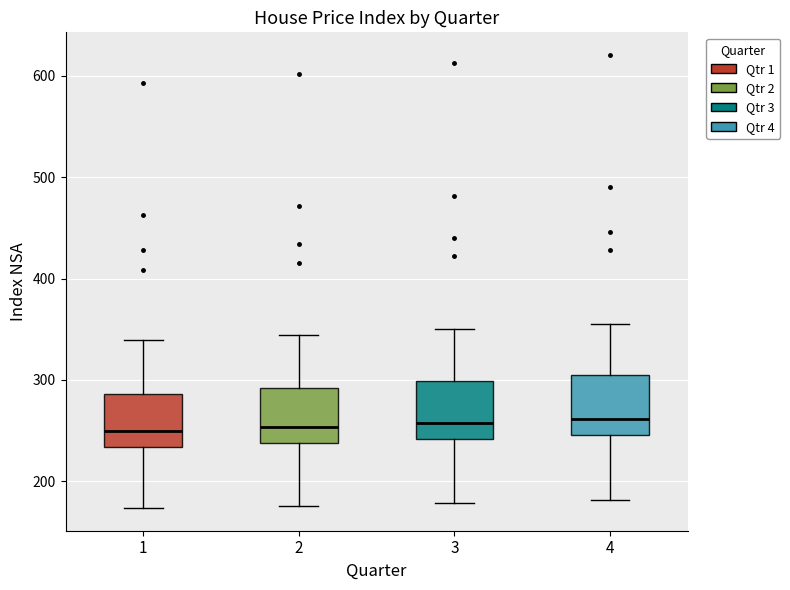

Where does the lower whisker of the box at x = 4 end on the y-axis? The values are not printed on the chart, so give them approximately, as read against the axis.

180